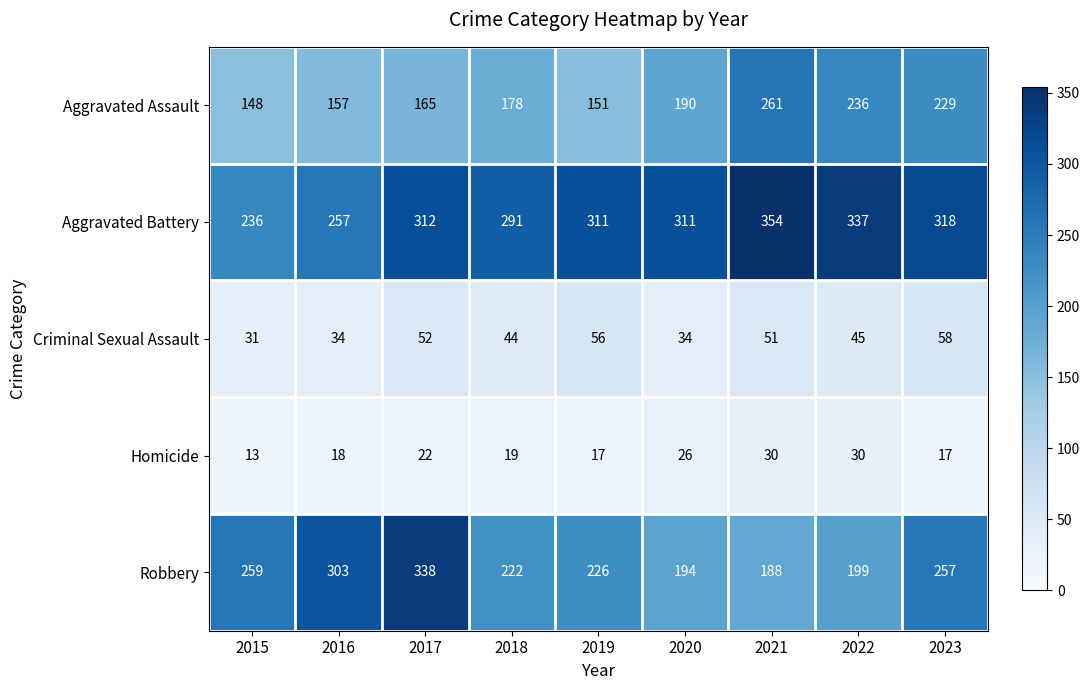

What is the difference between the Criminal Sexual Assault values at 2018 and 2023?

14